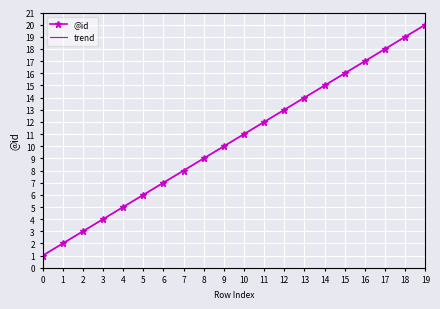

How many categories are shown in the chart?

20